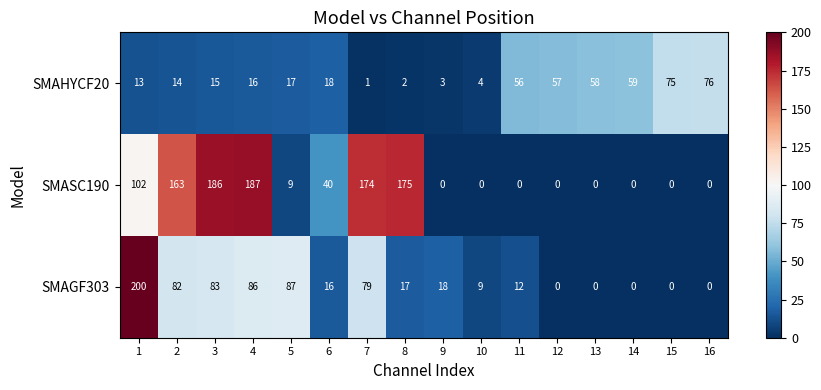

Is the value of SMASC190 at 14 greater than the value of SMAHYCF20 at 14?

No